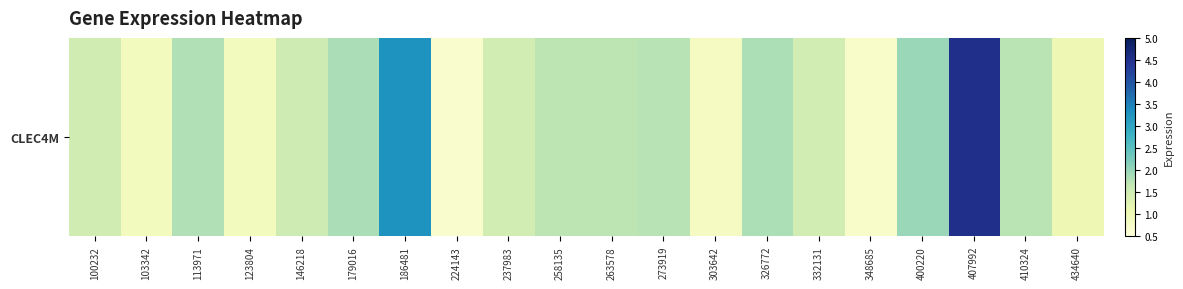

How many distinct data groups are displayed?

1